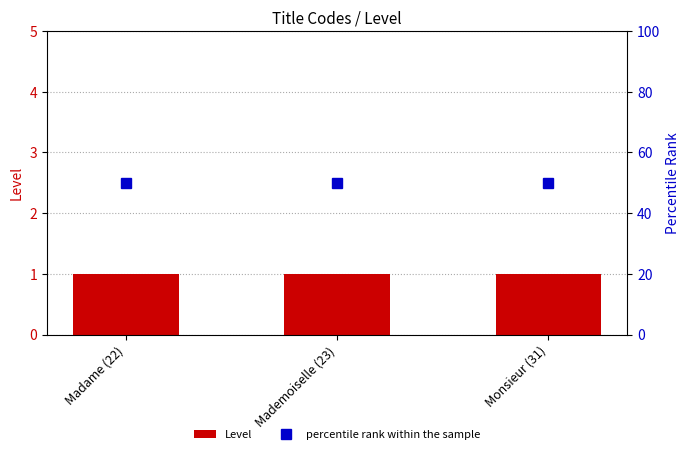

Which series has the largest range (max minus min)?

Level